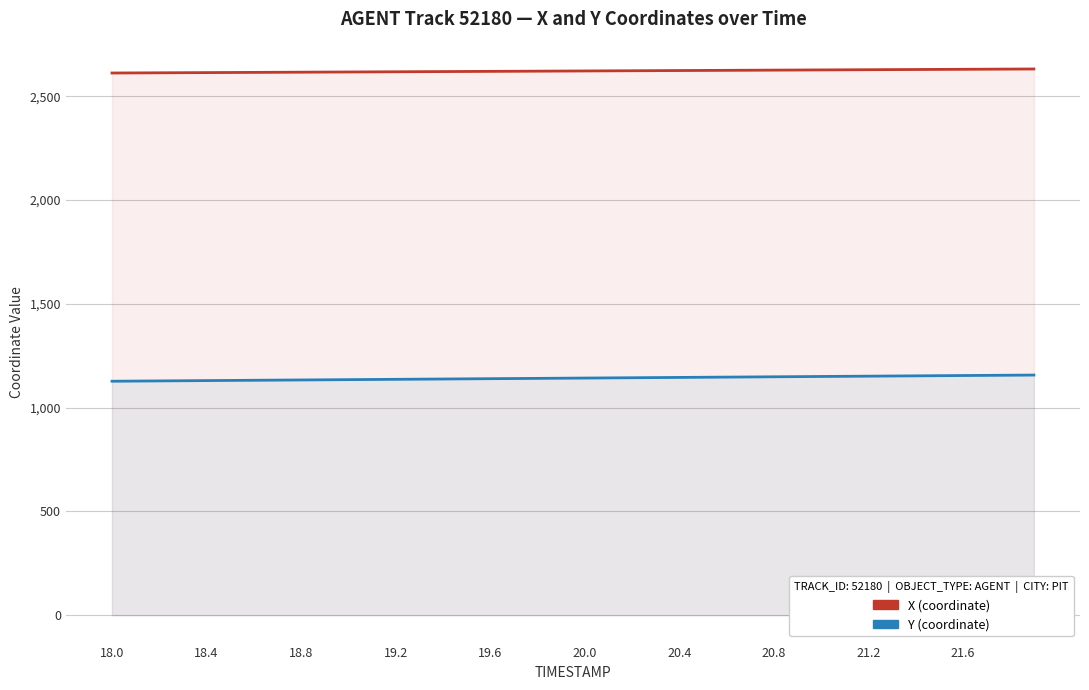

True or false: Y and X intersect in this chart.

False